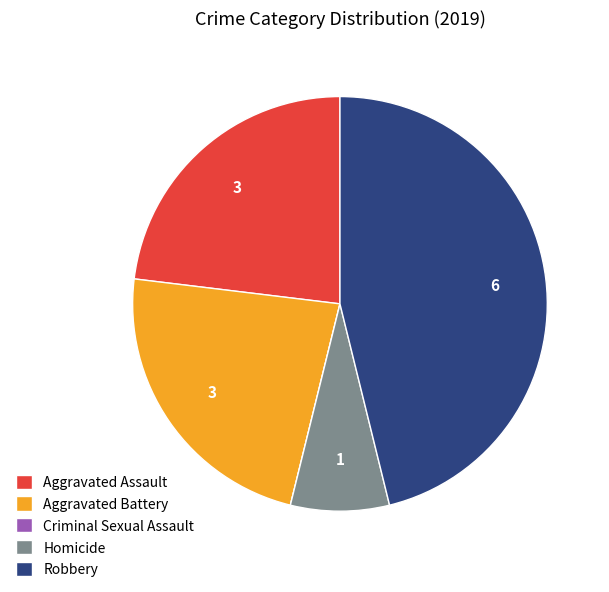

Is the sum of Aggravated Assault and Aggravated Battery greater than half?

No